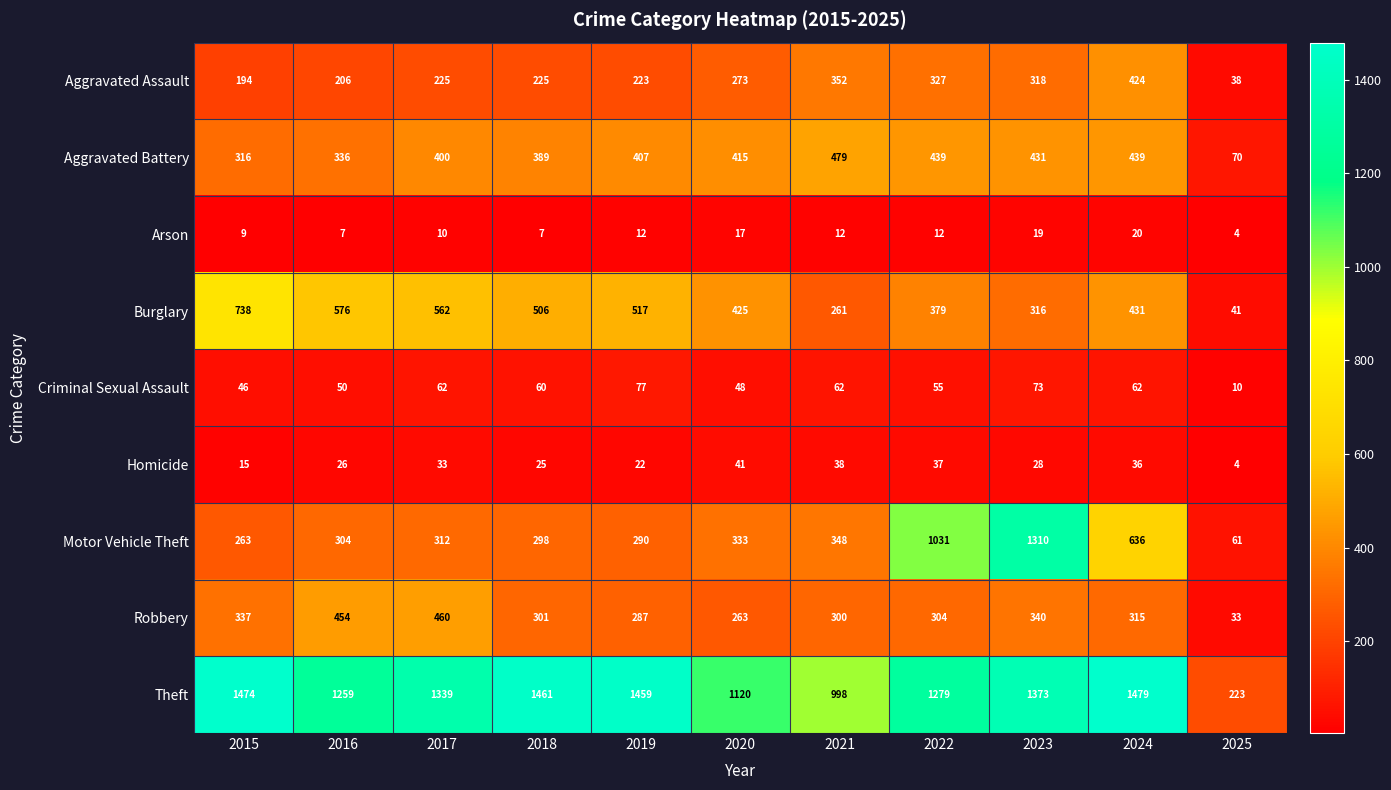

Count the number of data series in this chart.

9